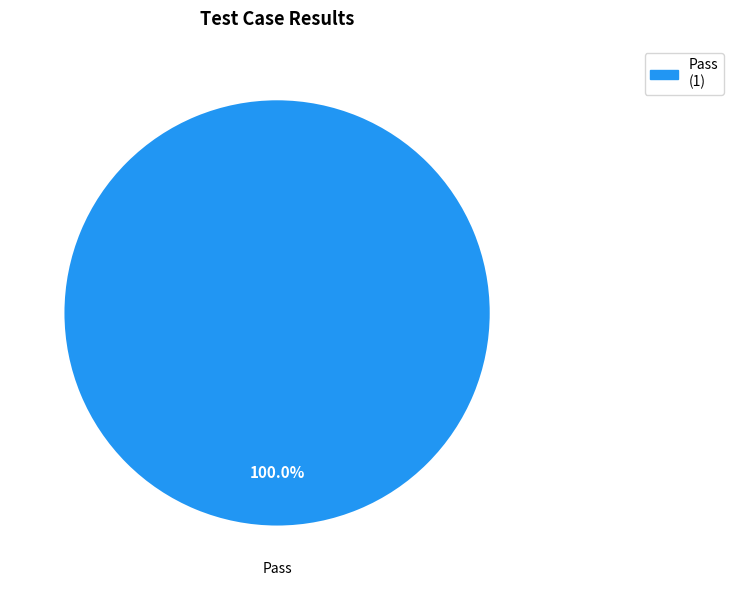

Rank the categories by value from lowest to highest.

Pass